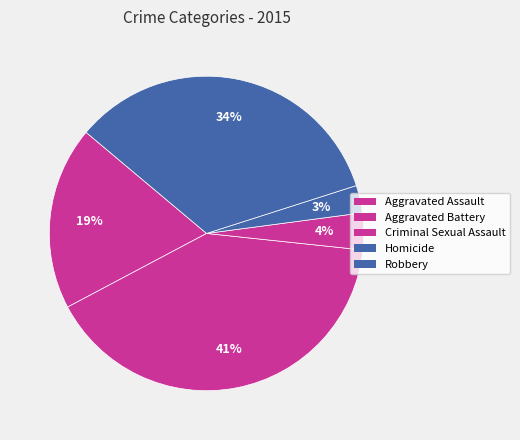

Is the sum of Aggravated Battery and Homicide greater than half?

No